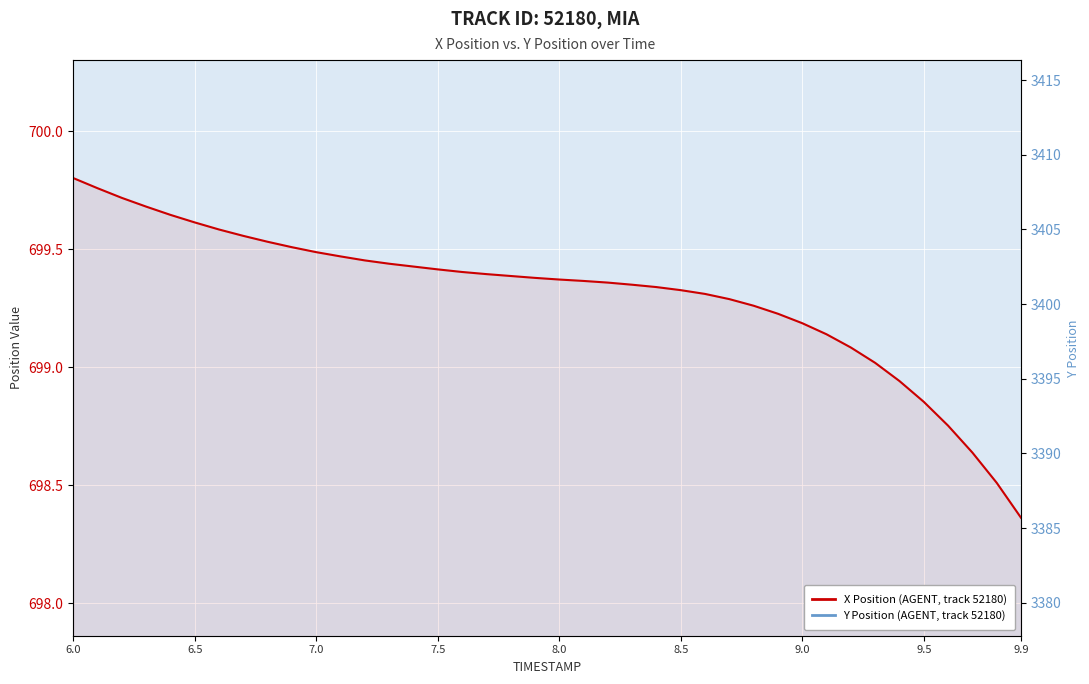

True or false: X Position (AGENT, track 52180) and Y Position (AGENT, track 52180) intersect in this chart.

False